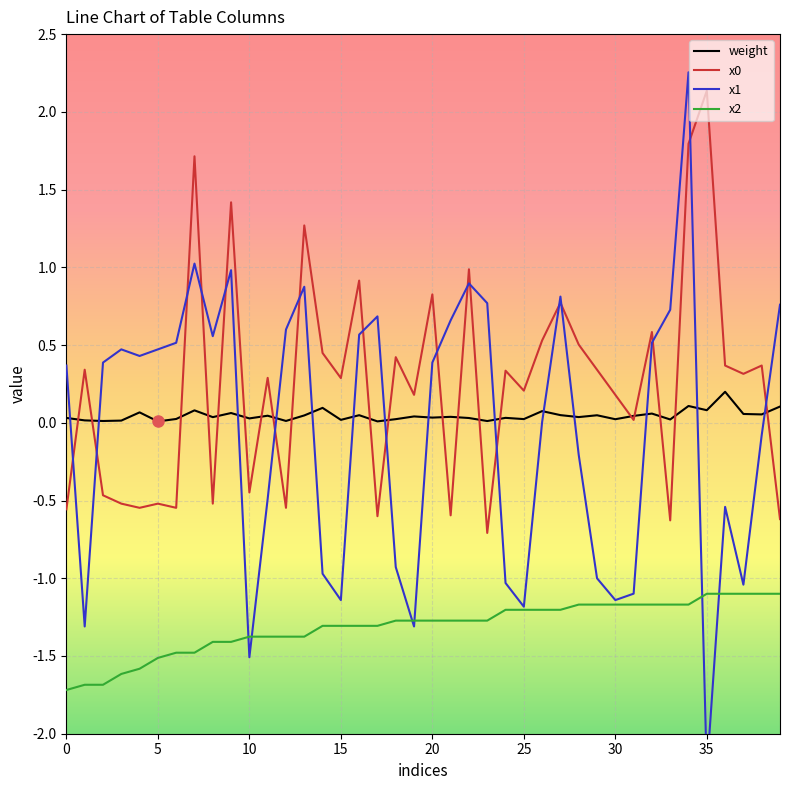

True or false: weight and x2 intersect in this chart.

False